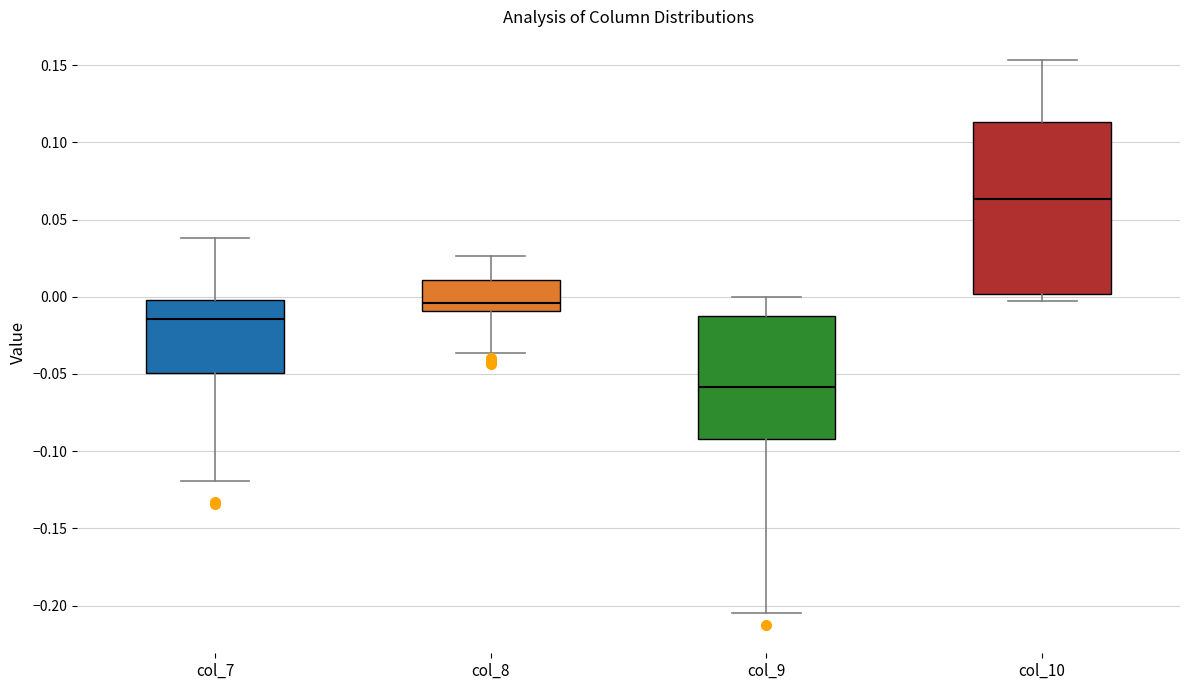

Comparing the boxes themselves (not the whiskers), which one is the tallest?

col_10